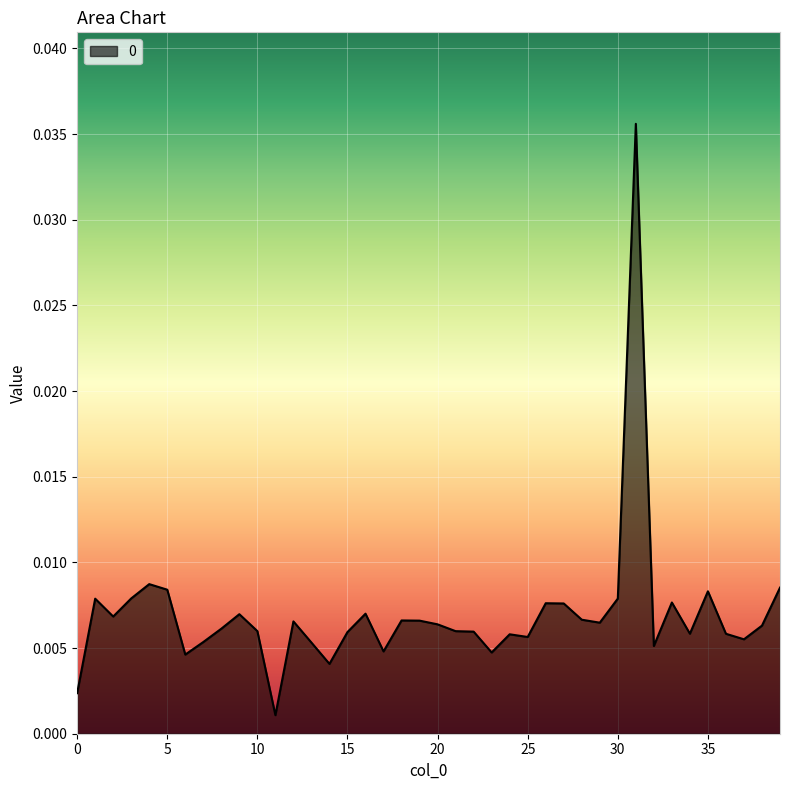

True or false: there are more than 1 points higher than both neighbors.

True